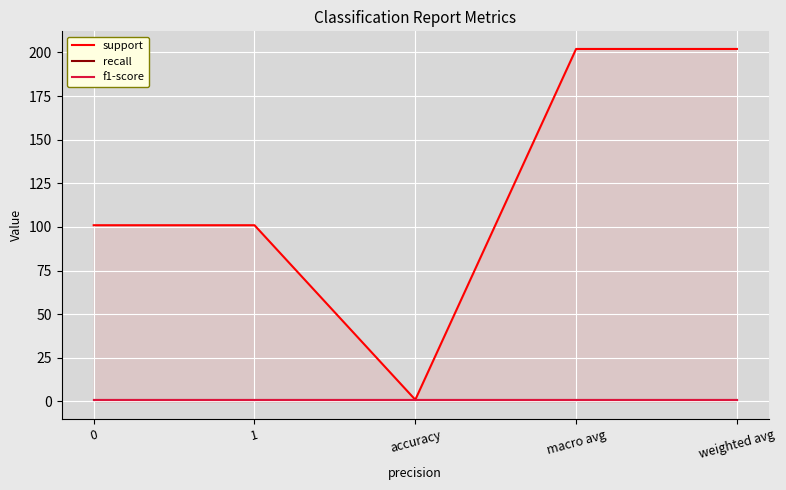

What is the average value of the recall series?

1